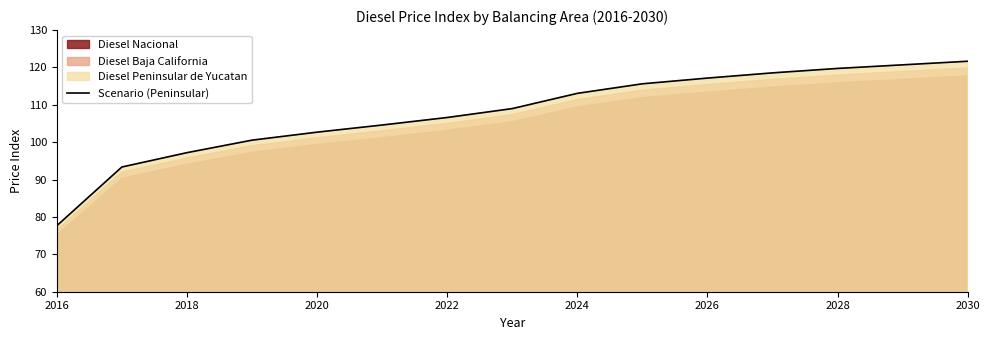

Which category has the lowest value in the Scenario (Peninsular) series?

2016